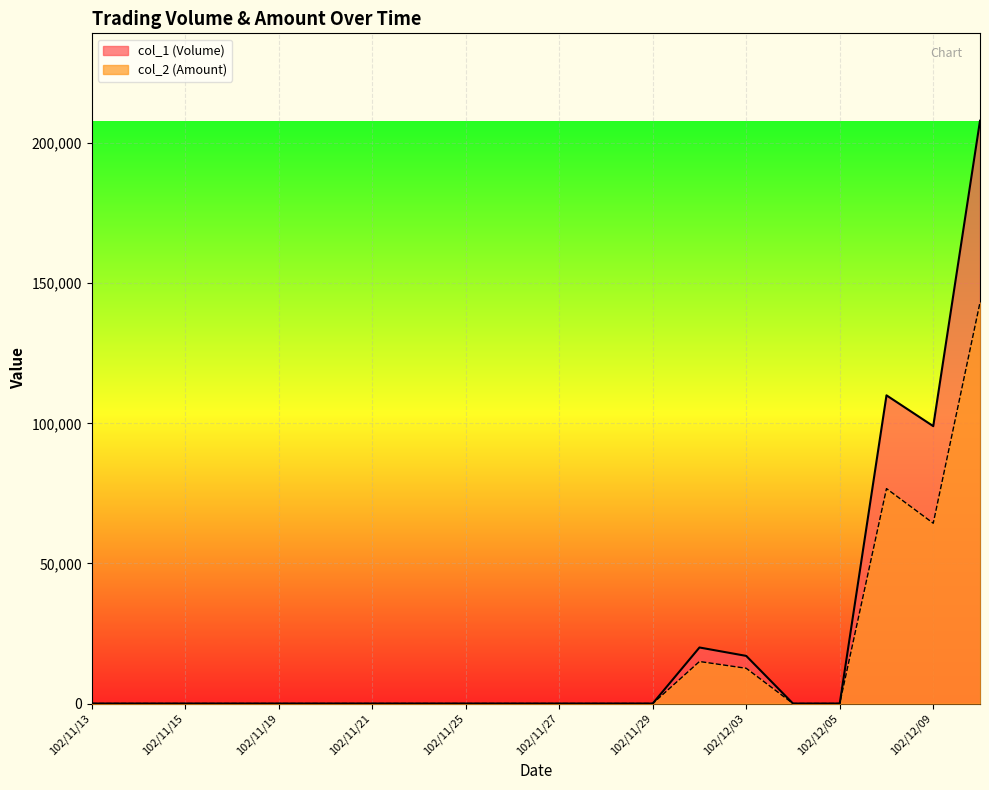

What is the difference between the second highest and second lowest values in the col_1 (Volume) series?

110000